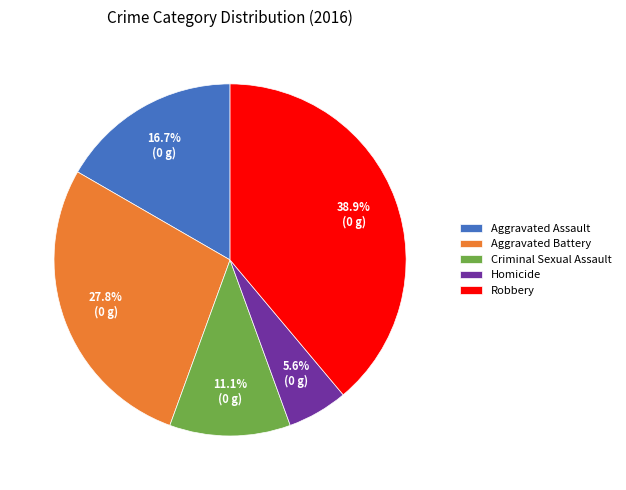

Which category has the biggest portion of the pie?

Robbery